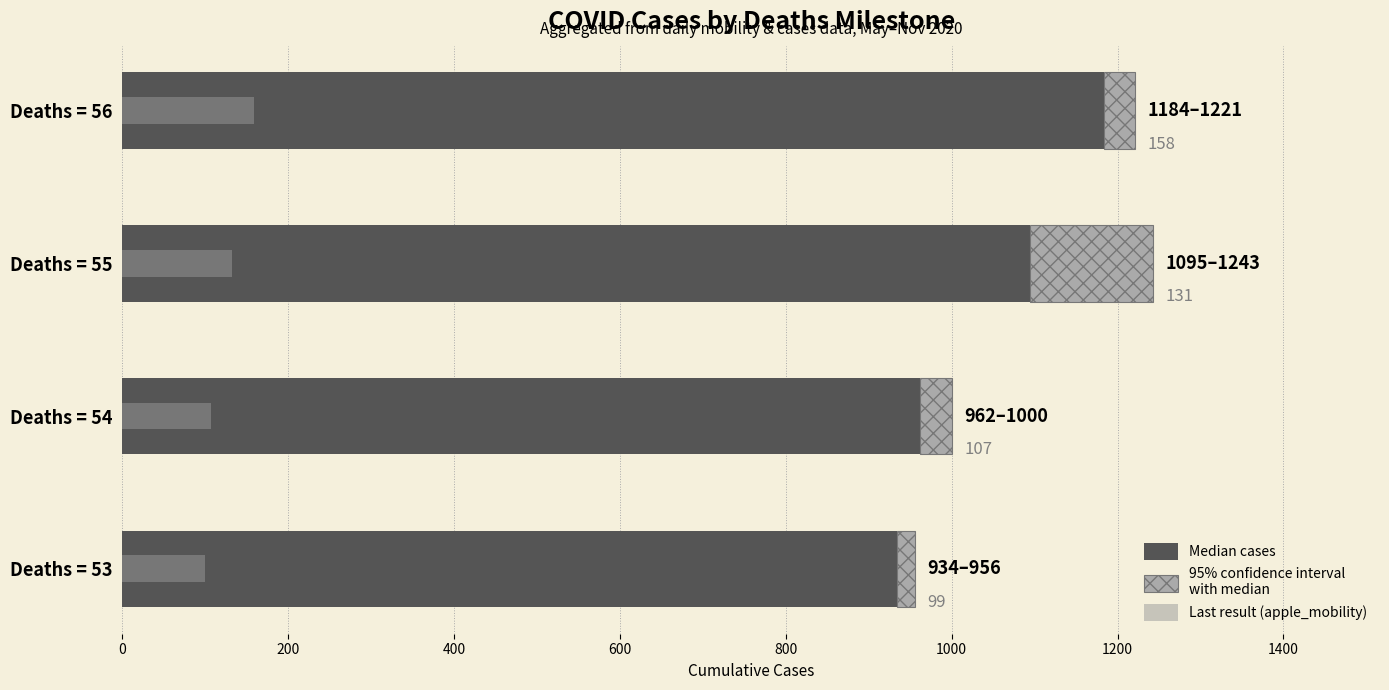

Between Deaths = 53 and Deaths = 54, which series saw the biggest shift?

Median cases